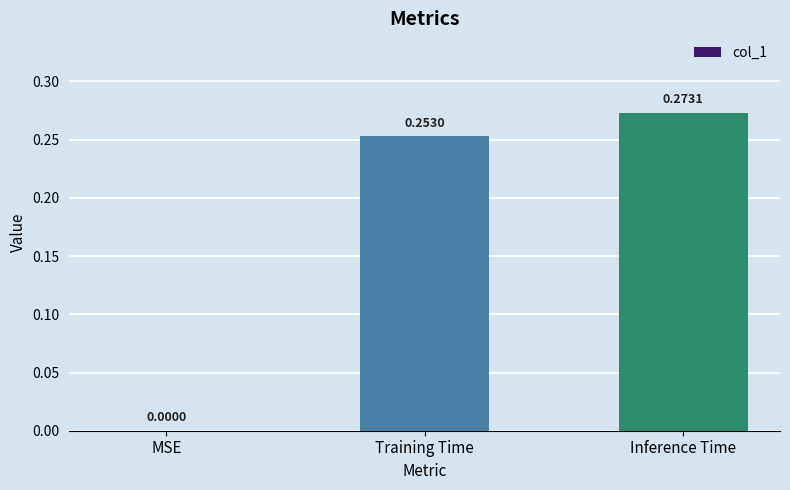

Where is the data nearest to the value 0?

MSE